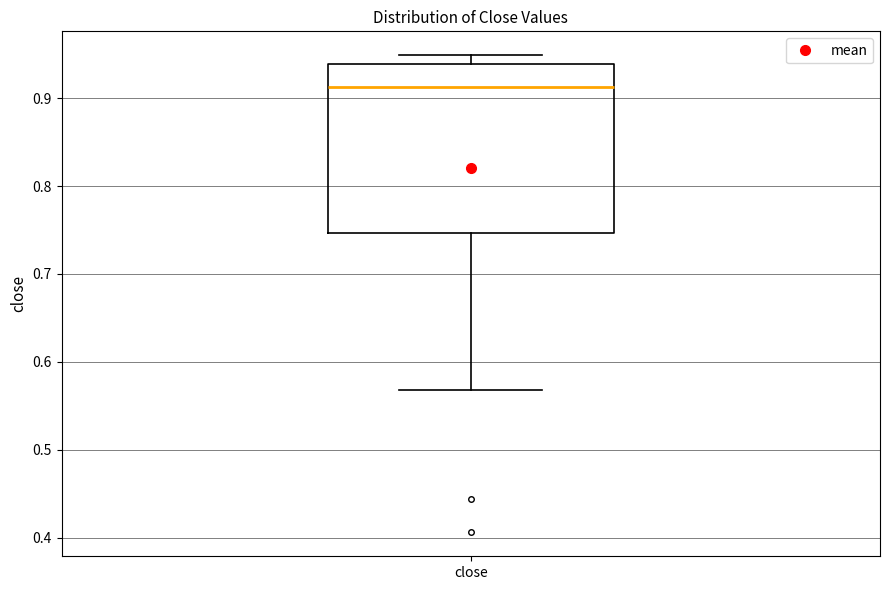

Transcribe this box plot: give where the median line is, the range the box spans, and where the two whiskers end, as read against the y-axis. The values are not printed on the chart, so give them approximately, as read against the axis.

median 0.91, box 0.75 to 0.94, whiskers 0.57 to 0.95